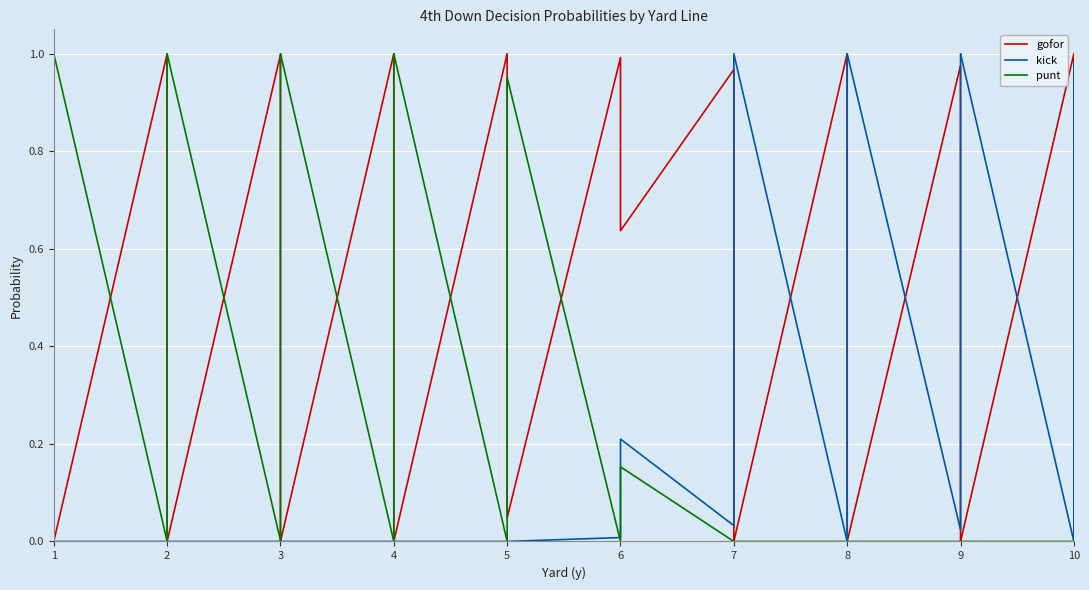

True or false: kick has more than 0 points higher than both neighbors.

True